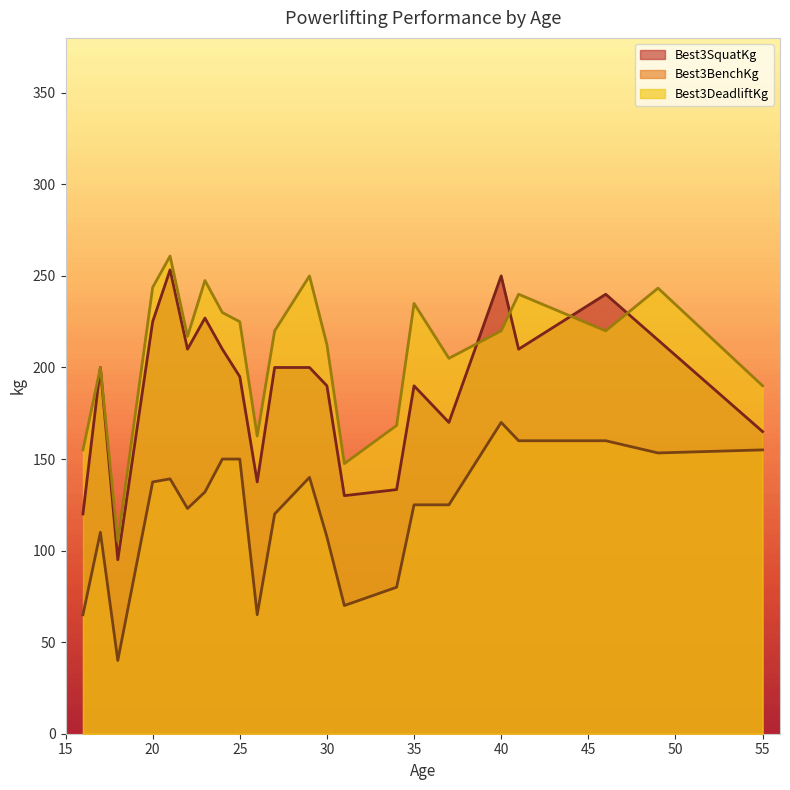

At which label does Best3BenchKg reach its peak?

40